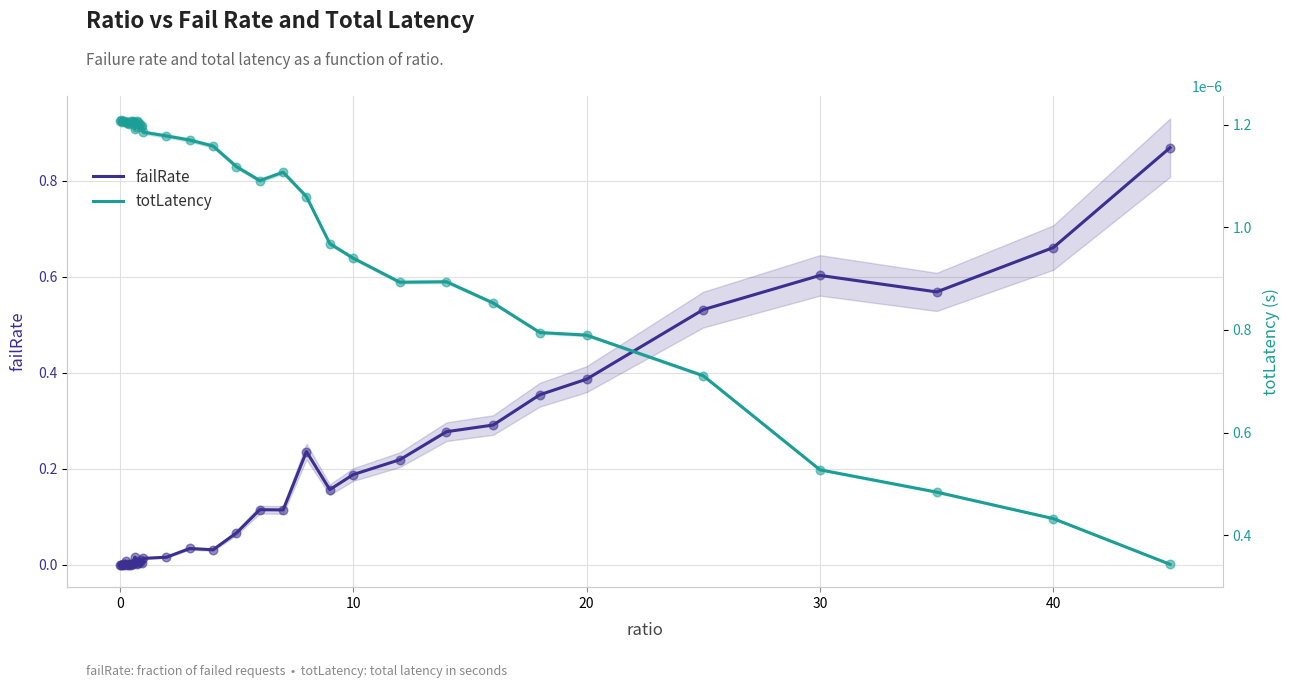

Which series has the largest total across all categories?

failRate